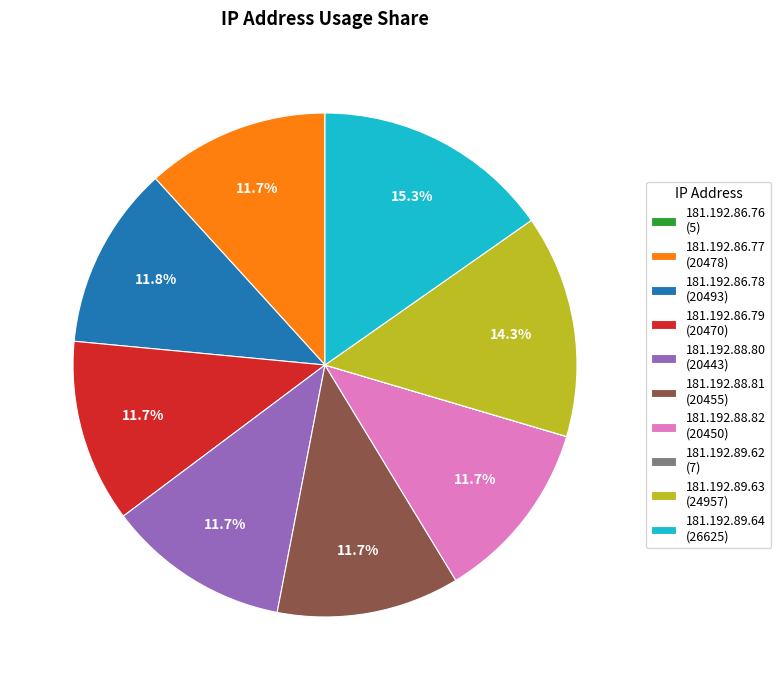

What portion of the pie excludes 181.192.88.80 (20443)?

88.3%